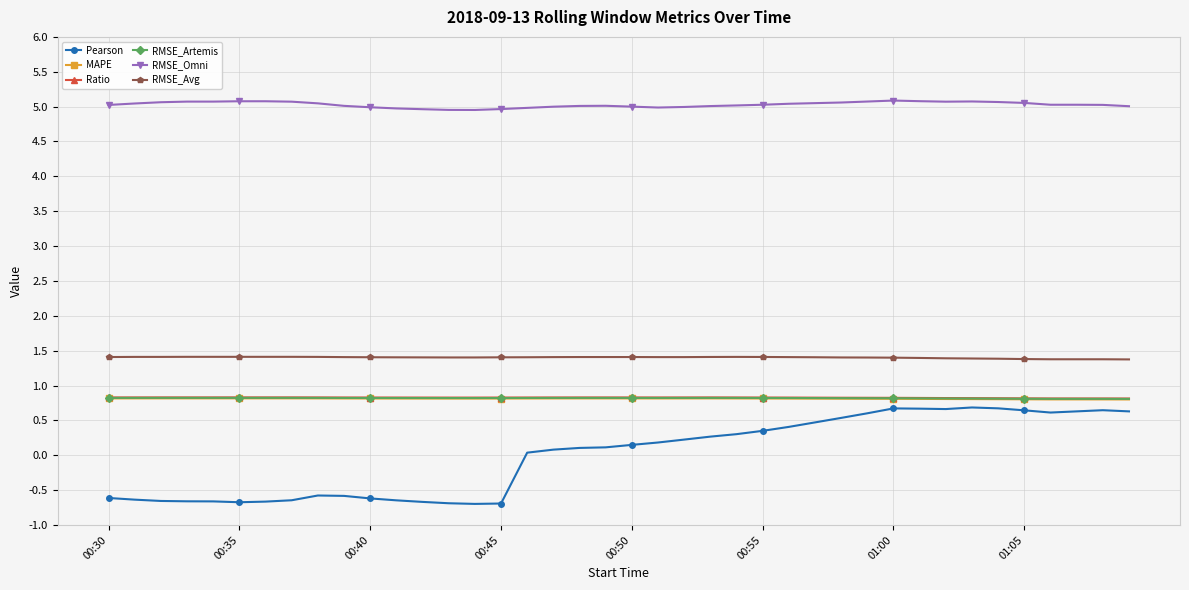

What is the value of the Pearson point at the 4th from the left?

-0.7